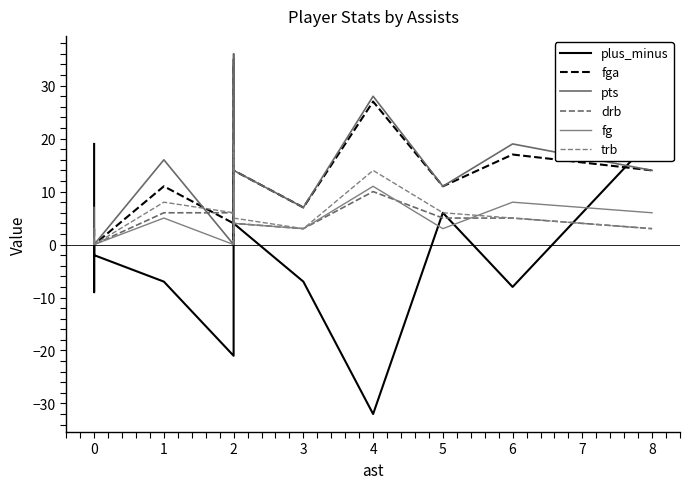

At how many categories does at least one series exceed 5?

14